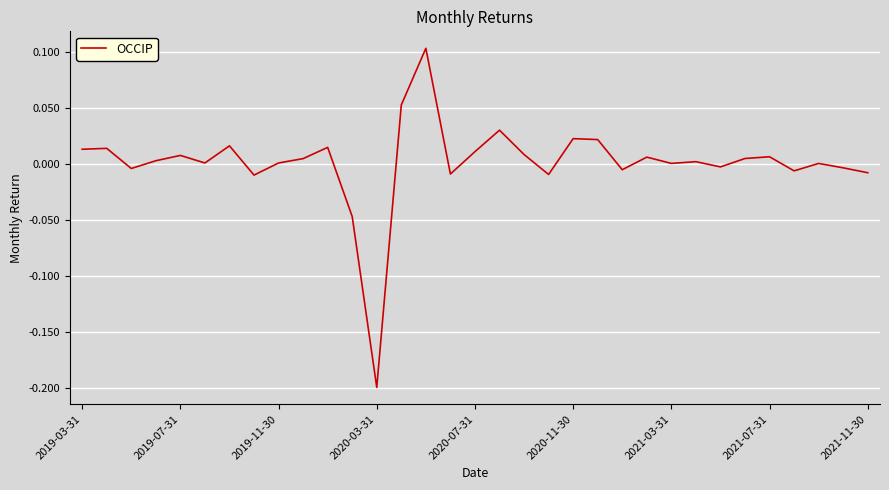

What is the difference between the maximum and minimum values?

0.3